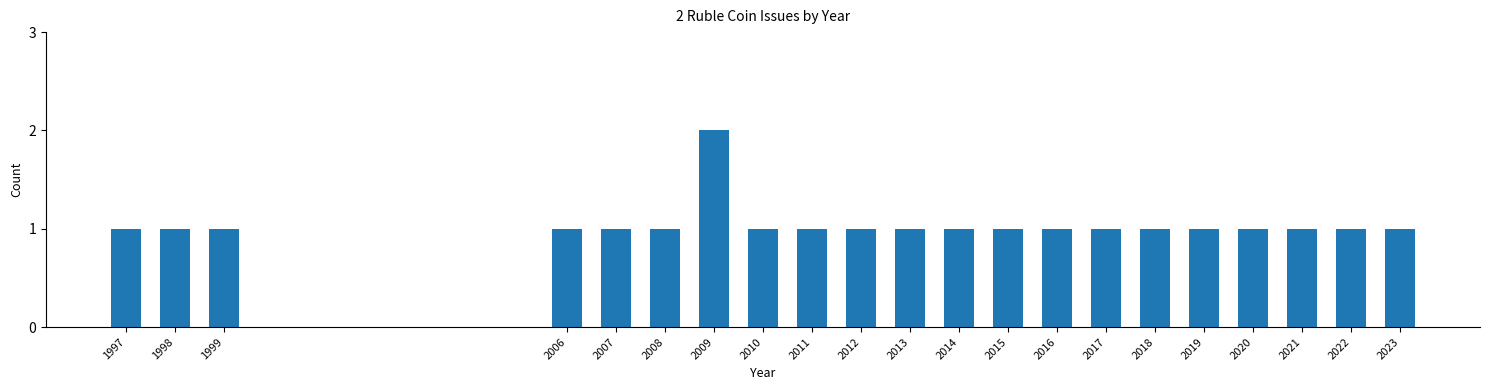

Reading left to right, what are all the values shown in this chart?

1	1	1	1	1	1	2	1	1	1	1	1	1	1	1	1	1	1	1	1	1